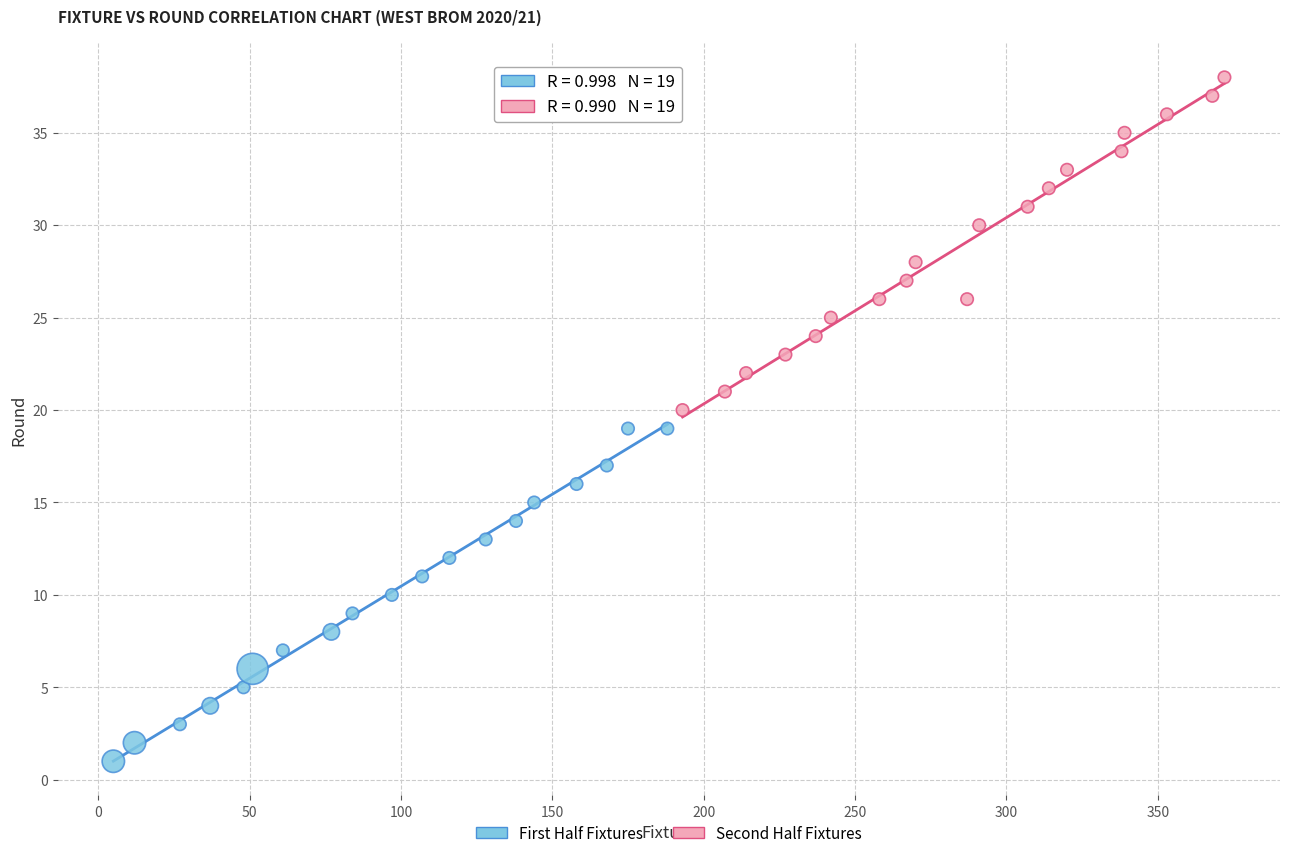

Which series reaches the minimum Y coordinate?

First Half Fixtures